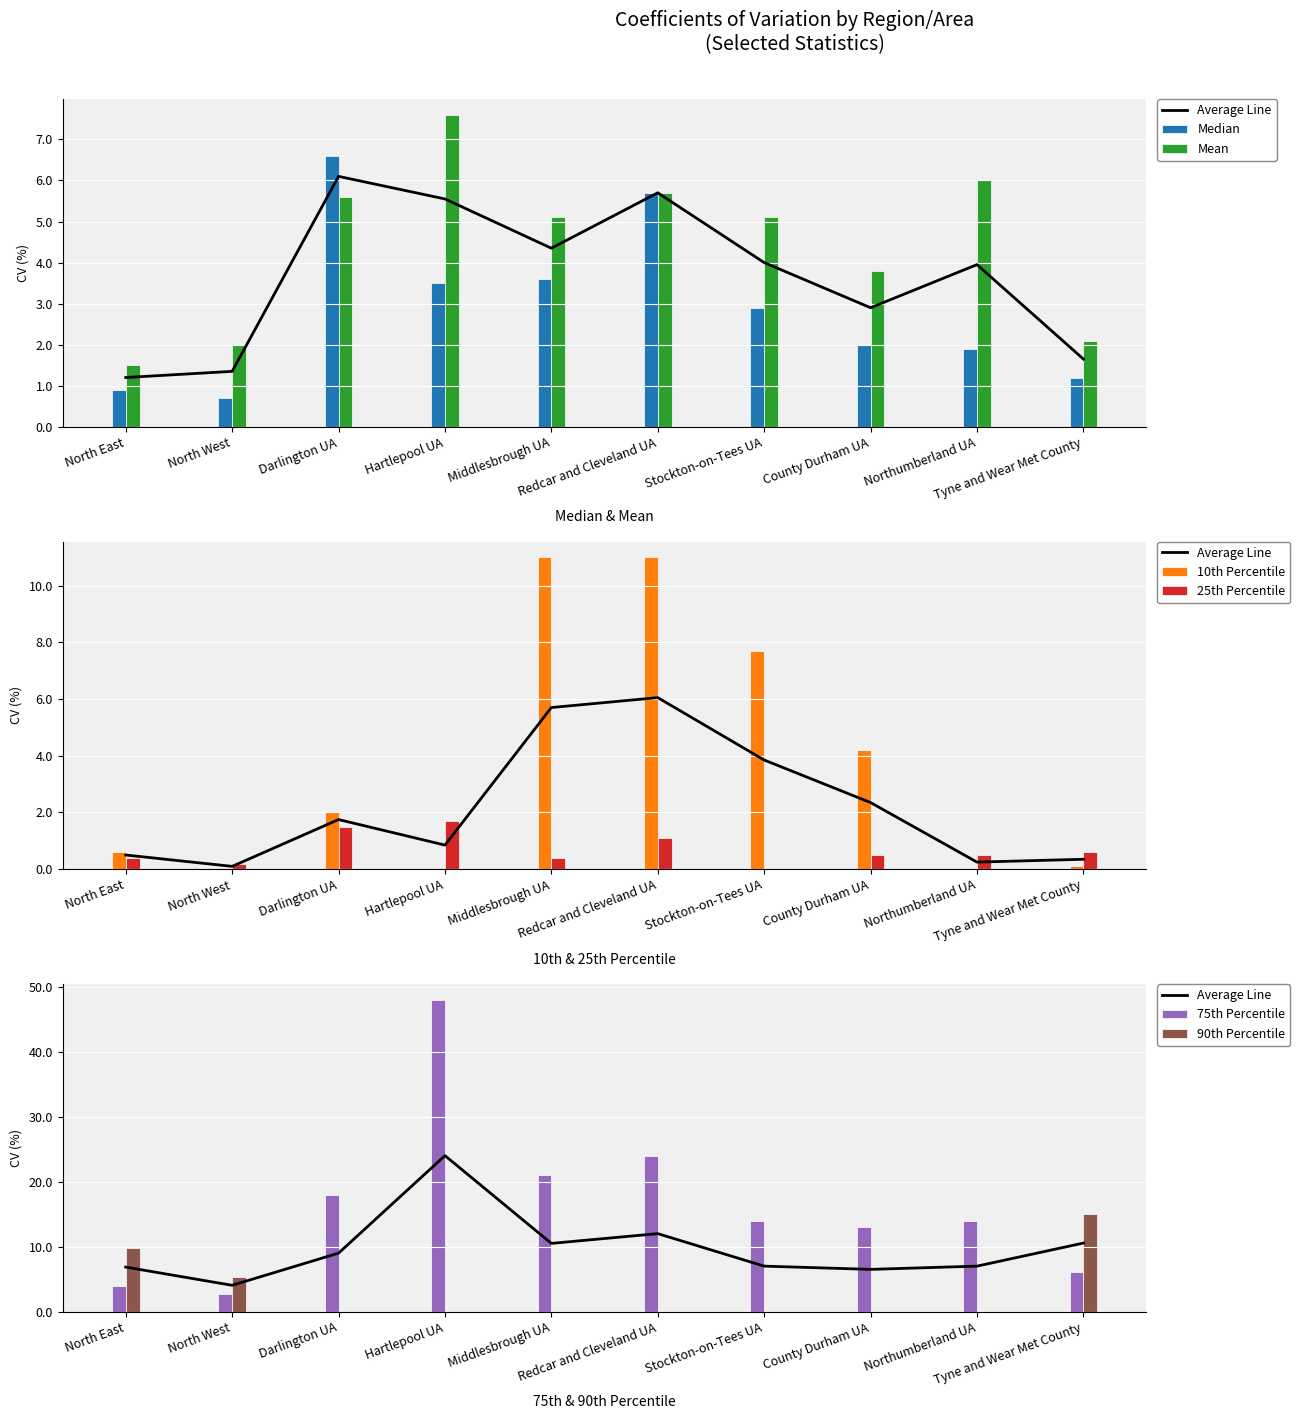

Reading left to right, what are all the values shown in this chart?

Median: 0.9	0.7	6.6	3.5	3.6	5.7	2.9	2.0	1.9	1.2
Mean: 1.5	2.0	5.6	7.6	5.1	5.7	5.1	3.8	6.0	2.1
10th Percentile: 0.6	0.0	2.0	0.0	11.0	11.0	7.7	4.2	0.0	0.1
25th Percentile: 0.4	0.2	1.5	1.7	0.4	1.1	0.0	0.5	0.5	0.6
75th Percentile: 3.9	2.7	18.0	48.0	21.0	24.0	14.0	13.0	14.0	6.1
90th Percentile: 9.8	5.4	0.0	0.0	0.0	0.0	0.0	0.0	0.0	15.0